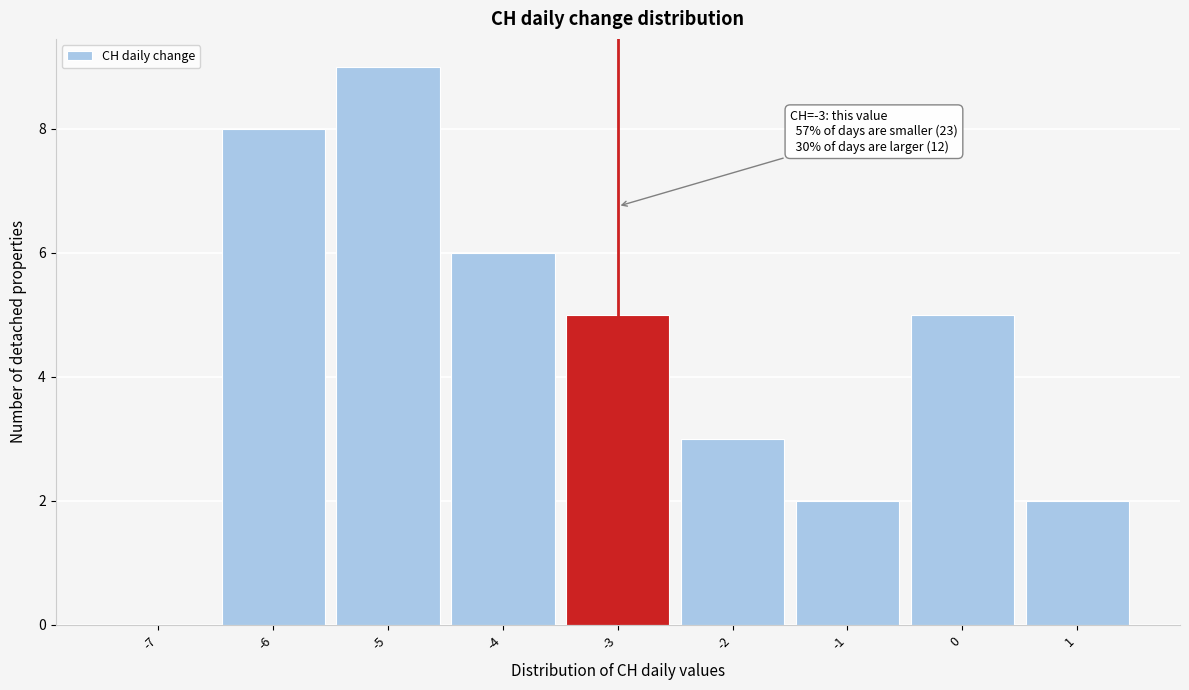

Reading left to right, extract all data points from this chart.

-7=0	-6=8	-5=9	-4=6	-3=5	-2=3	-1=2	0=5	1=2